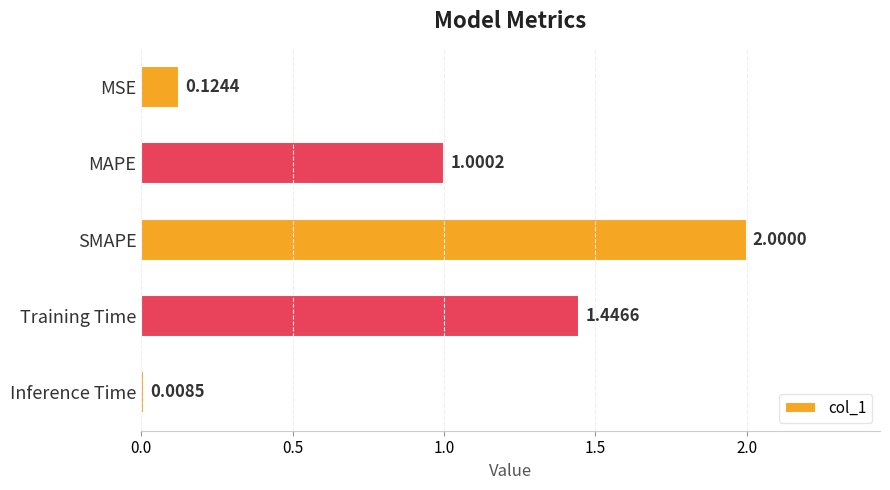

How many distinct data groups are displayed?

1